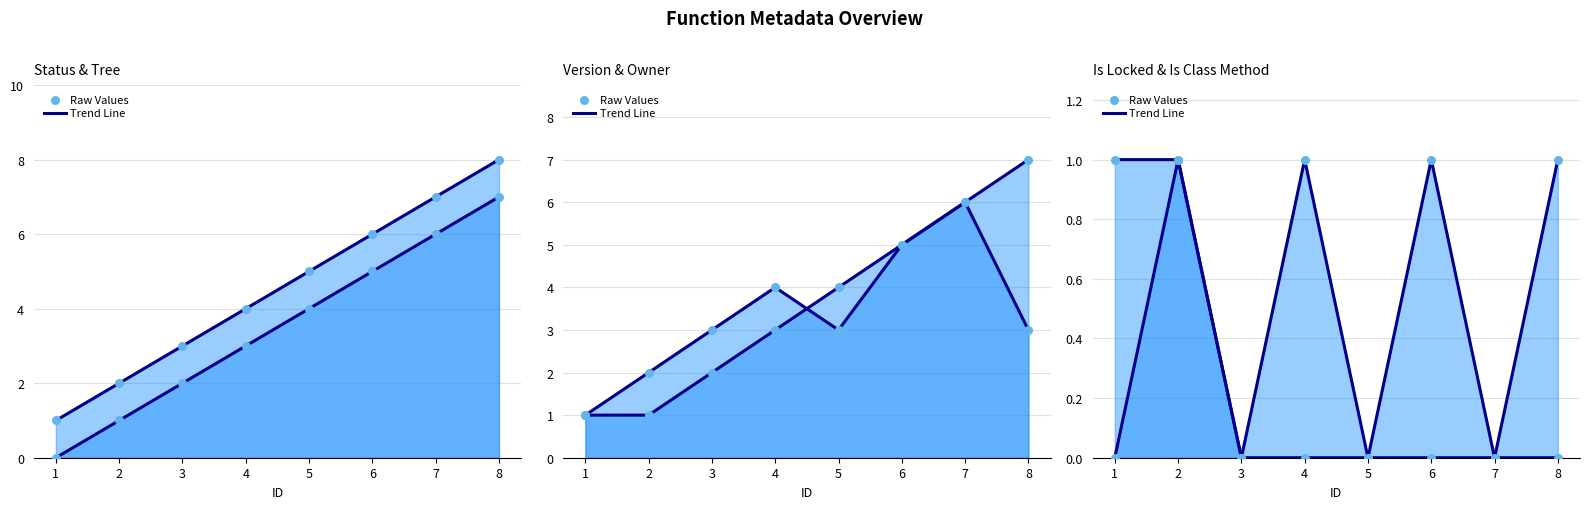

At how many categories does at least one series exceed 4?

4